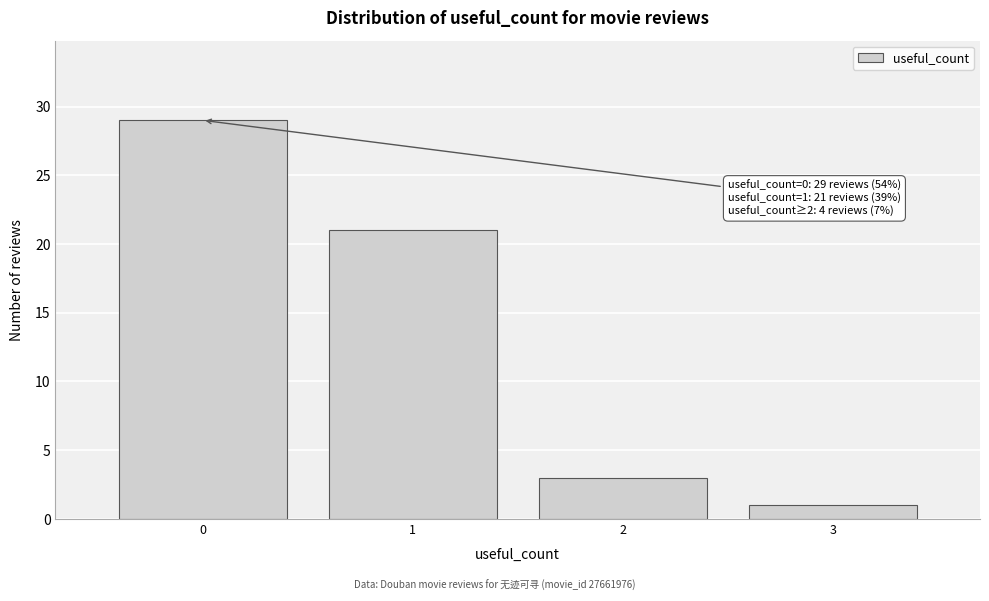

Over which range of the x-axis is the bar tallest?

-0.5 to 0.5